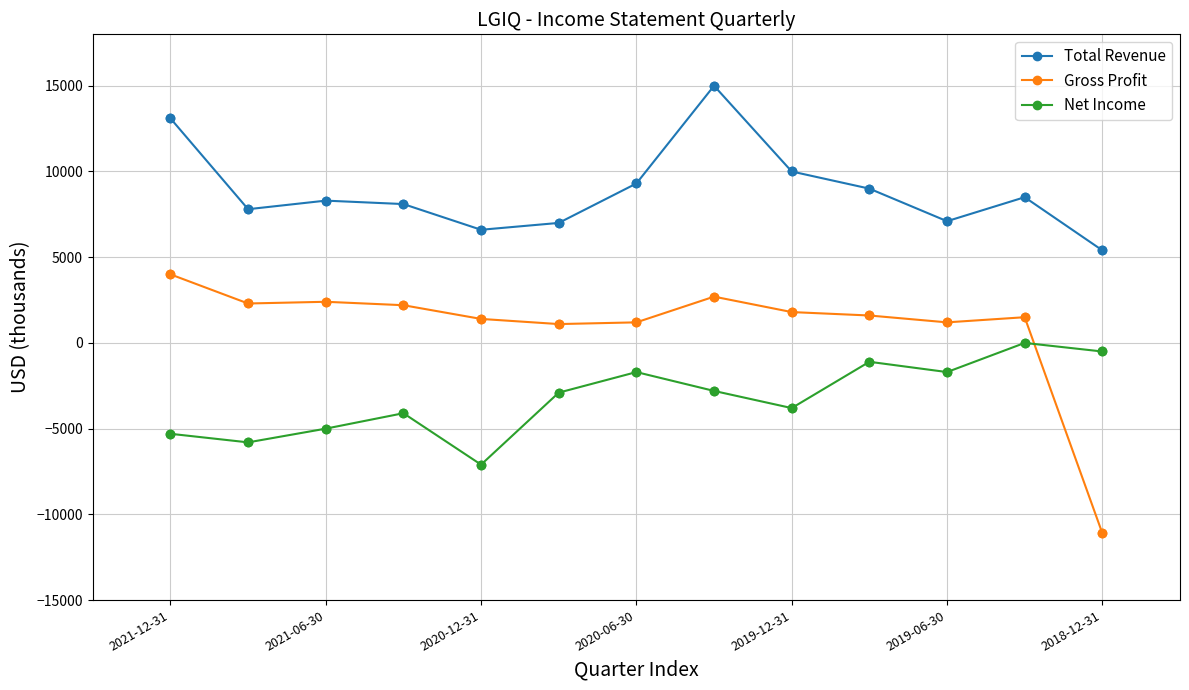

Which series has the largest total across all categories?

Total Revenue